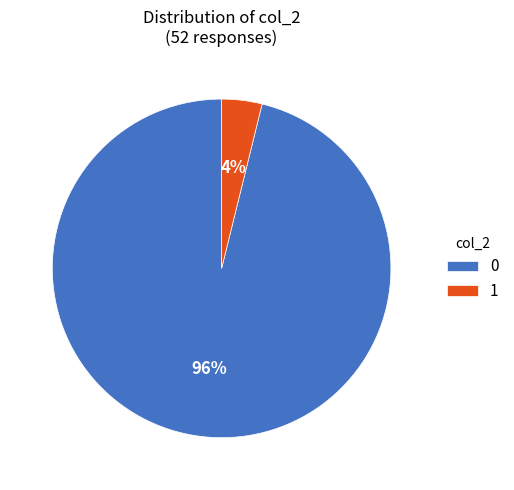

Is 0 the majority of the pie?

Yes